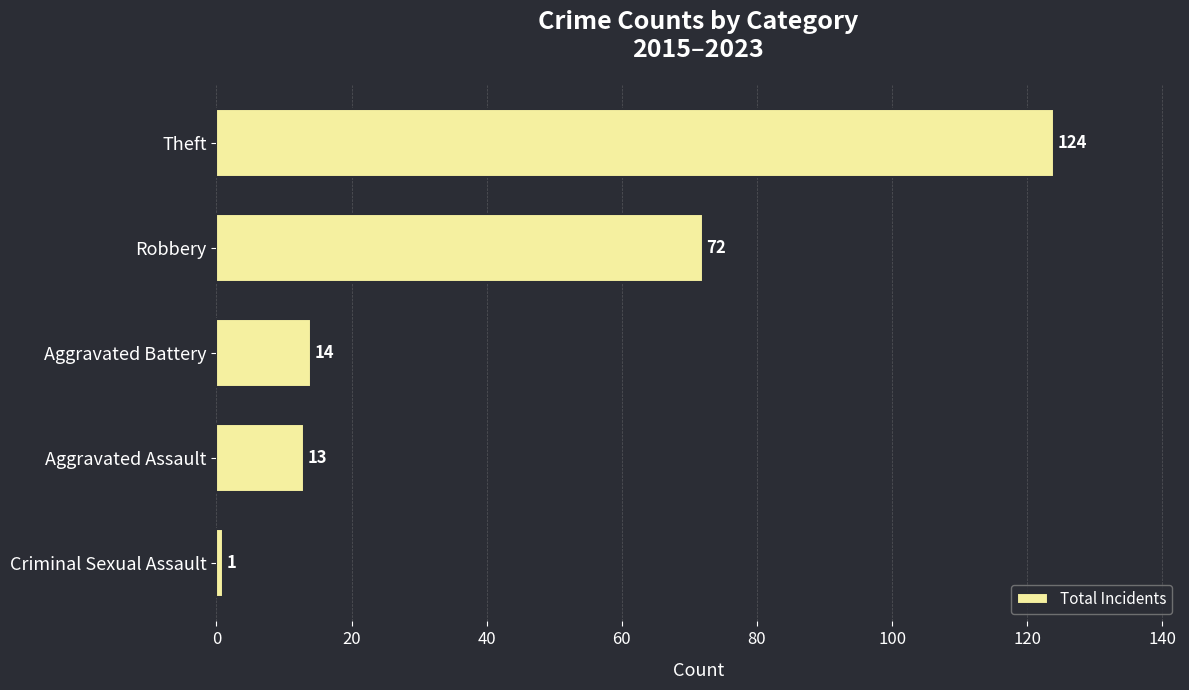

Reading bottom to top, extract all data points from this chart.

1	13	14	72	124